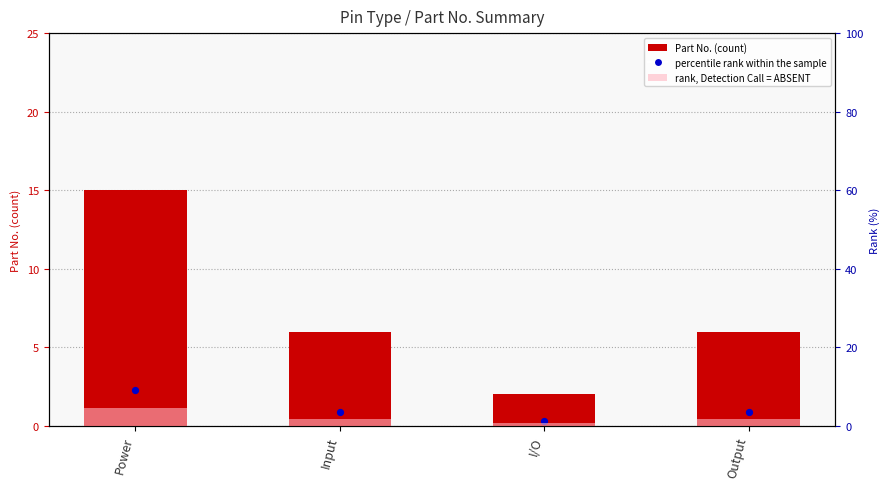

Which series contains the lowest Y value?

rank, Detection Call = ABSENT